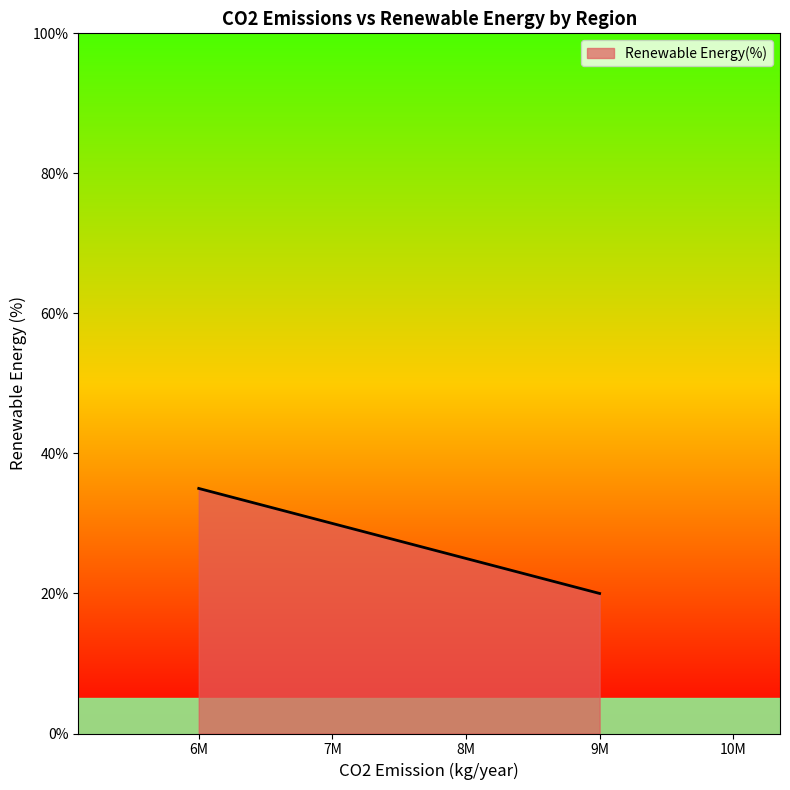

Does the chart have visible grid lines?

No